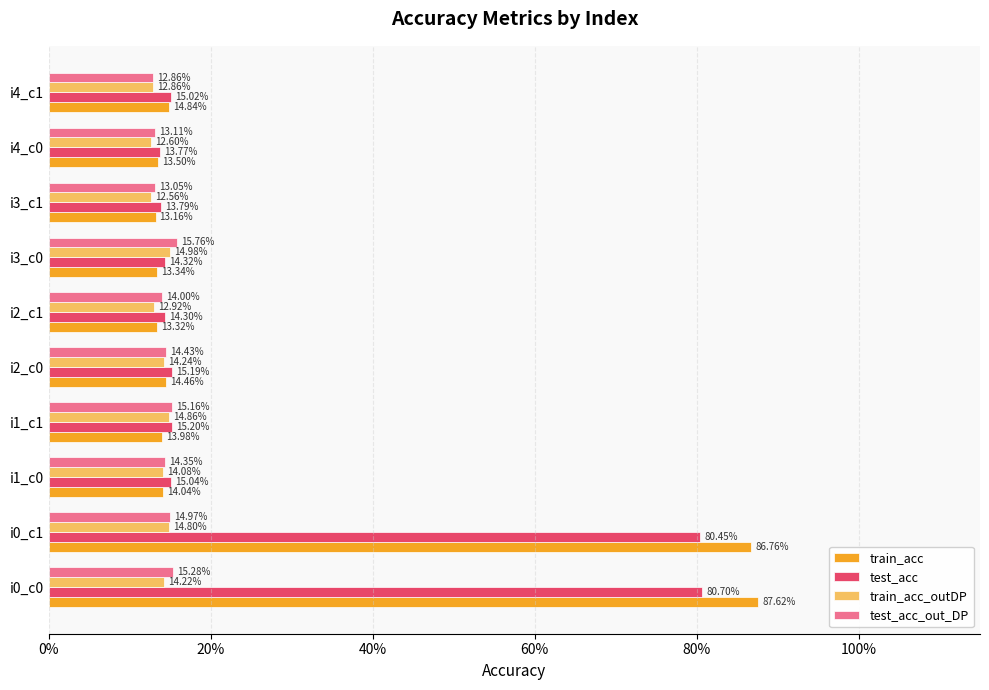

What are all the series names shown in the legend?

train_acc, test_acc, train_acc_outDP, test_acc_out_DP